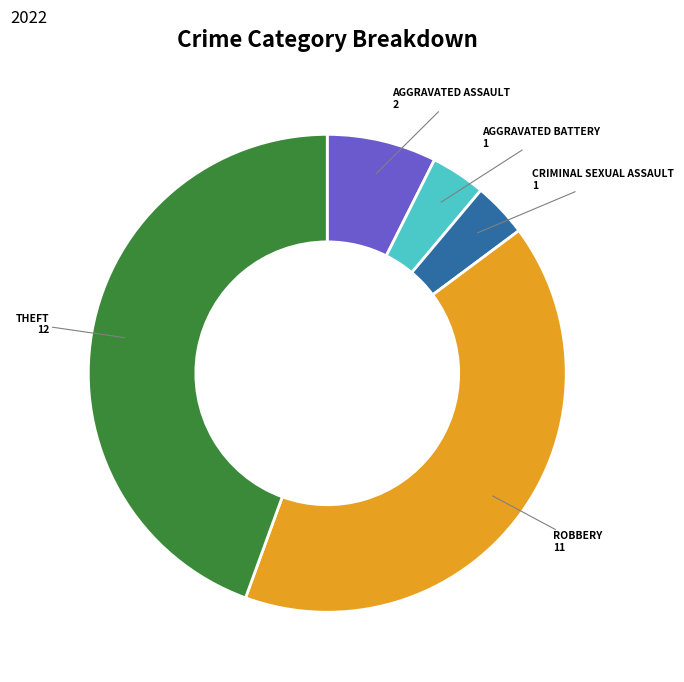

Does any single category account for the majority?

No